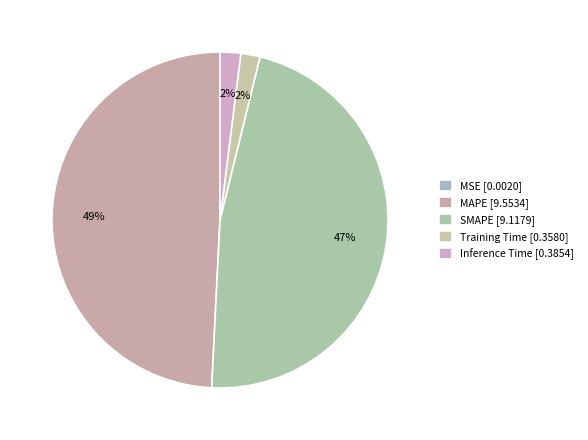

True or false: MAPE accounts for 49% of the total.

True